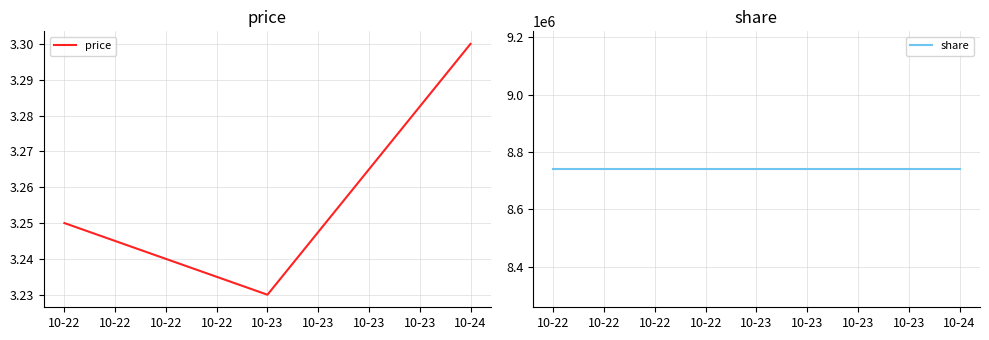

At which label is price closest to 3?

10-23